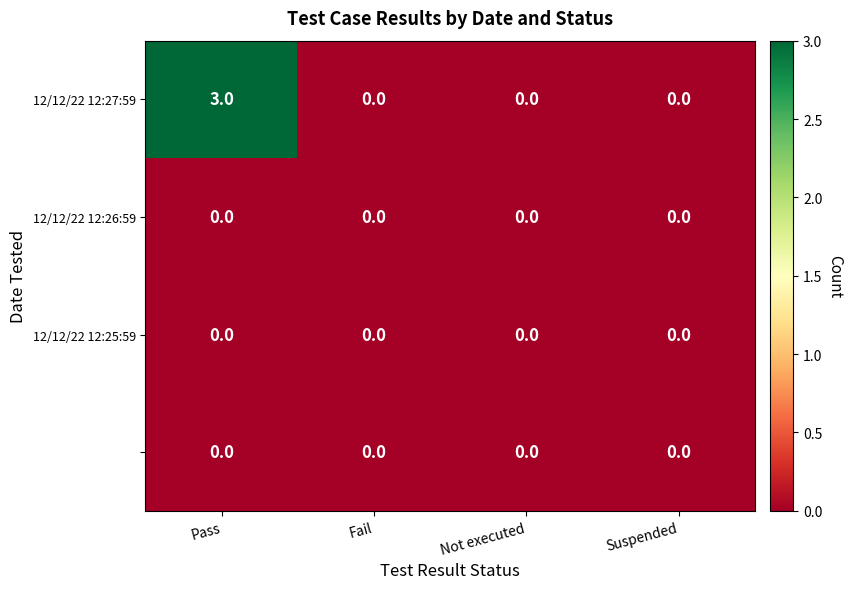

What is the spread (max minus min) of values at Pass?

3